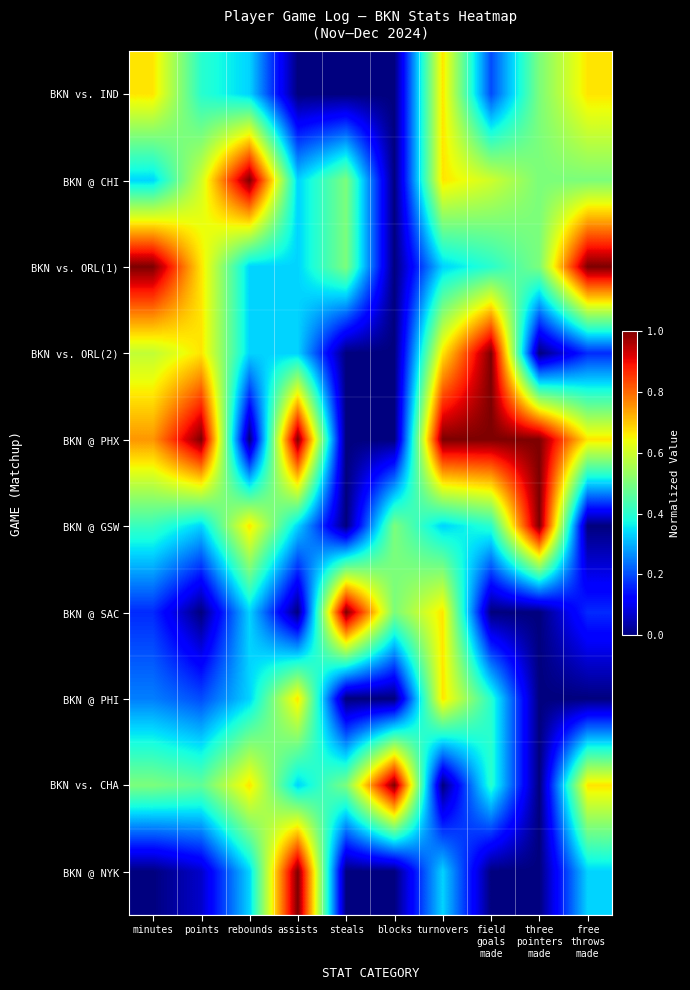

Reading left to right, what are all the values shown in this chart?

BKN vs. IND: minutes=0.7	points=0.4	rebounds=0.3	assists=0.0	steals=0.0	blocks=0.0	turnovers=0.7	field
goals
made=0.2	three
pointers
made=0.5	free
throws
made=0.7
BKN @ CHI: minutes=0.3	points=0.6	rebounds=1.0	assists=0.3	steals=0.5	blocks=0.0	turnovers=0.7	field
goals
made=0.6	three
pointers
made=0.5	free
throws
made=0.5
BKN vs. ORL(1): minutes=1.0	points=0.7	rebounds=0.3	assists=0.3	steals=0.5	blocks=0.0	turnovers=0.3	field
goals
made=0.4	three
pointers
made=0.5	free
throws
made=1.0
BKN vs. ORL(2): minutes=0.6	points=0.7	rebounds=0.3	assists=0.3	steals=0.0	blocks=0.0	turnovers=0.7	field
goals
made=1.0	three
pointers
made=0.0	free
throws
made=0.2
BKN @ PHX: minutes=0.8	points=1.0	rebounds=0.0	assists=1.0	steals=0.0	blocks=0.0	turnovers=1.0	field
goals
made=1.0	three
pointers
made=1.0	free
throws
made=0.7
BKN @ GSW: minutes=0.4	points=0.3	rebounds=0.7	assists=0.3	steals=0.0	blocks=0.5	turnovers=0.3	field
goals
made=0.4	three
pointers
made=1.0	free
throws
made=0.0
BKN @ SAC: minutes=0.2	points=0.0	rebounds=0.3	assists=0.0	steals=1.0	blocks=0.5	turnovers=0.7	field
goals
made=0.0	three
pointers
made=0.0	free
throws
made=0.2
BKN @ PHI: minutes=0.2	points=0.2	rebounds=0.3	assists=0.7	steals=0.0	blocks=0.0	turnovers=0.7	field
goals
made=0.4	three
pointers
made=0.0	free
throws
made=0.0
BKN vs. CHA: minutes=0.5	points=0.5	rebounds=0.7	assists=0.3	steals=0.5	blocks=1.0	turnovers=0.0	field
goals
made=0.4	three
pointers
made=0.0	free
throws
made=0.7
BKN @ NYK: minutes=0.0	points=0.1	rebounds=0.3	assists=1.0	steals=0.0	blocks=0.0	turnovers=0.3	field
goals
made=0.0	three
pointers
made=0.0	free
throws
made=0.3